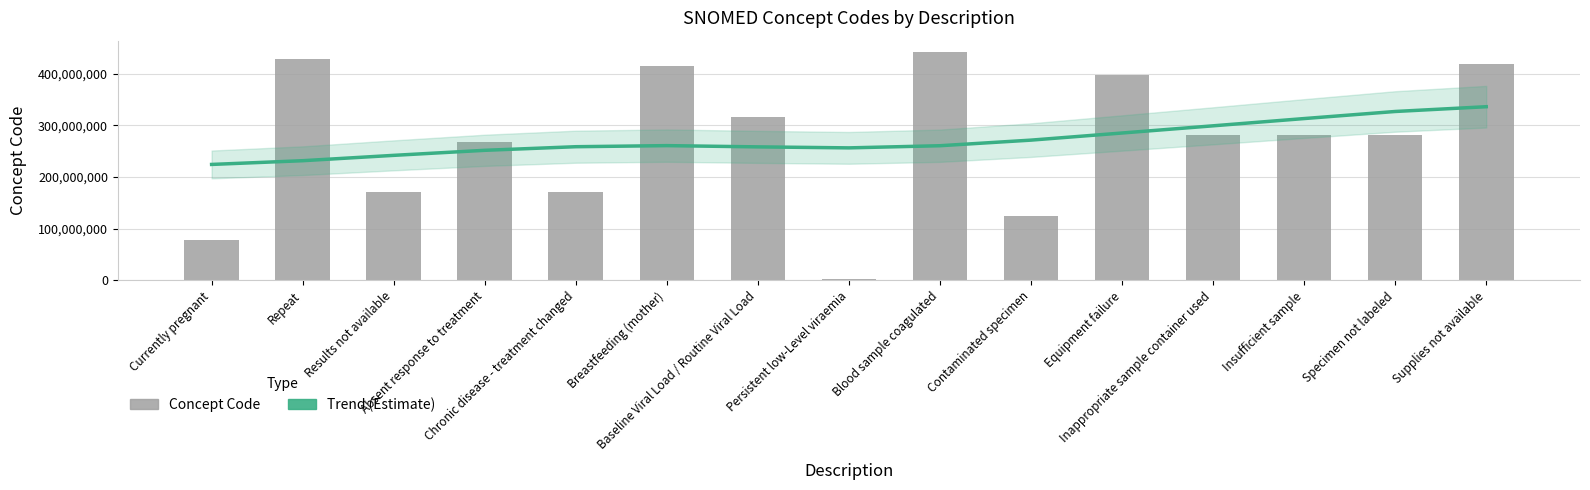

How many values in the Concept Code series exceed 281265005?

7